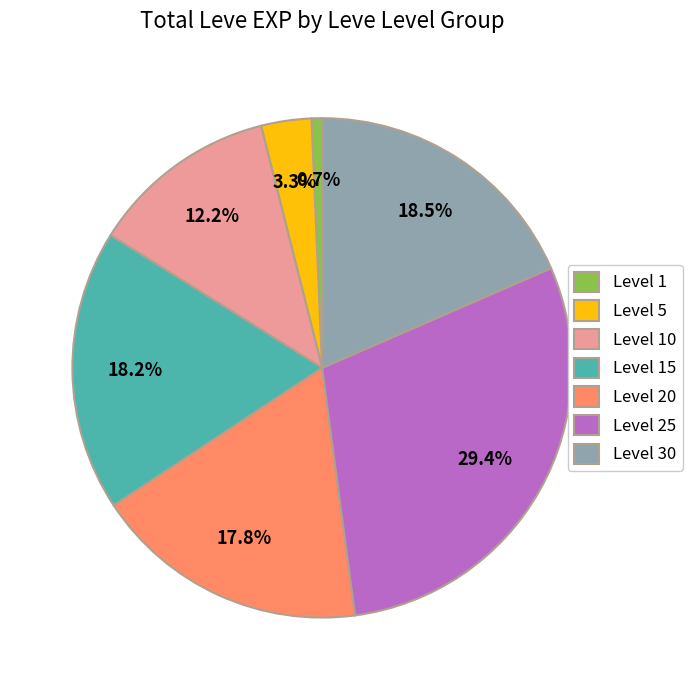

What is the ratio of the value at Level 30 to the value at Level 25?

0.6